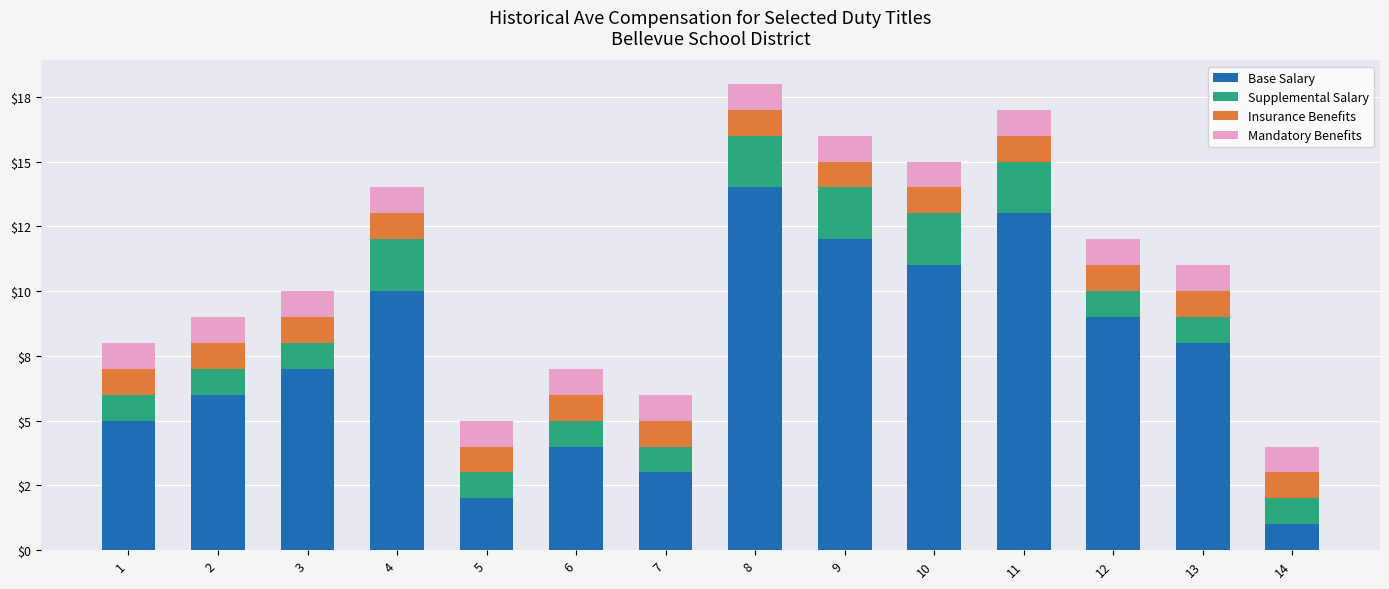

What is the total value across all series at 2?

9